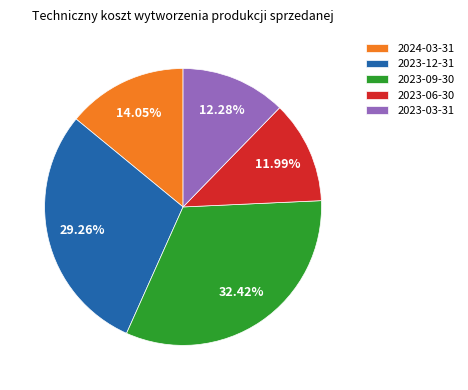

Is there a majority slice in this chart?

No